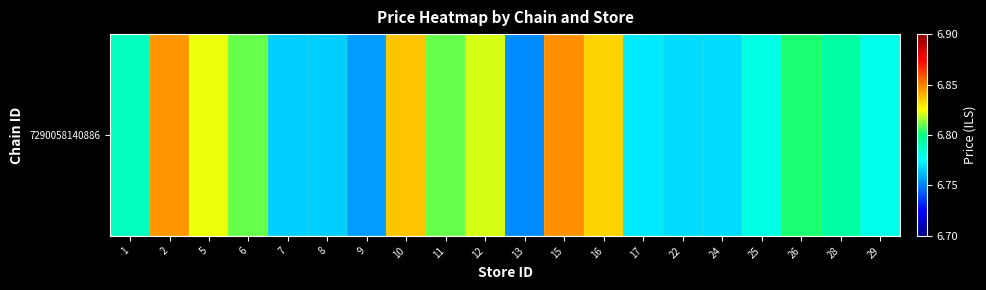

Rank the categories by value from lowest to highest.

13, 9, 8, 7, 22, 24, 17, 29, 25, 1, 28, 26, 6, 11, 12, 5, 16, 10, 2, 15